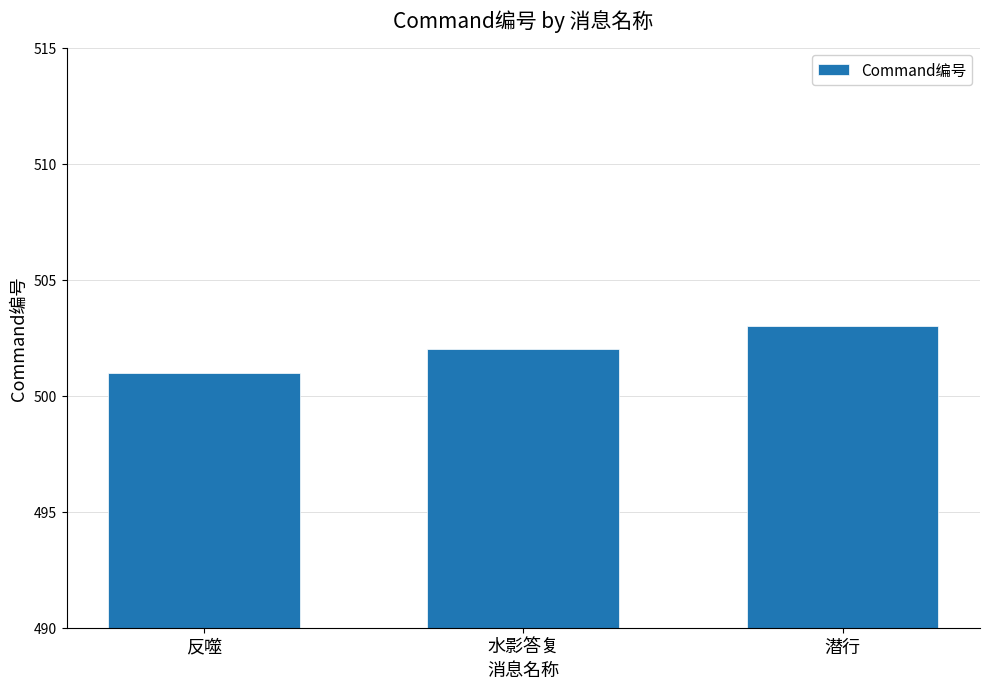

What is the difference between the maximum and minimum values?

2